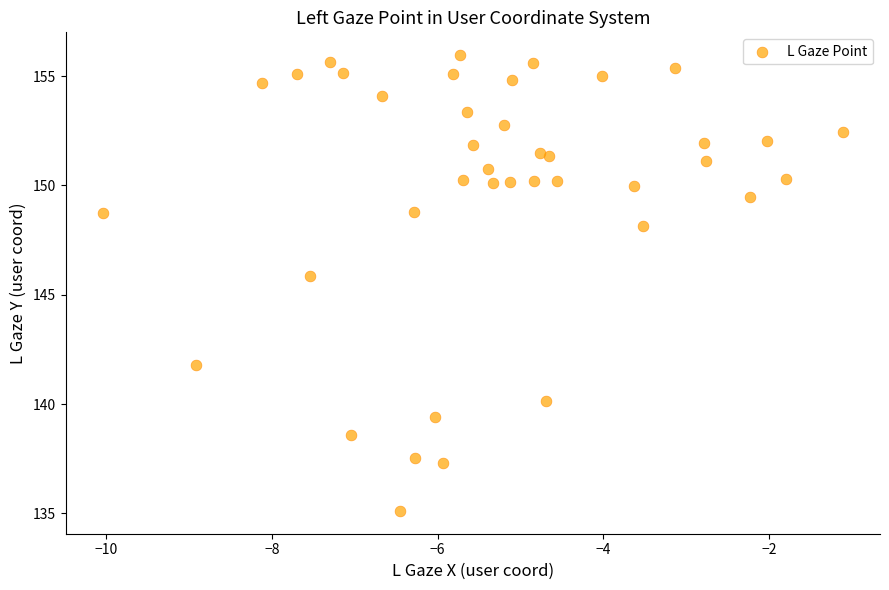

What Y value in the scatter plot is closest to 145?

145.8